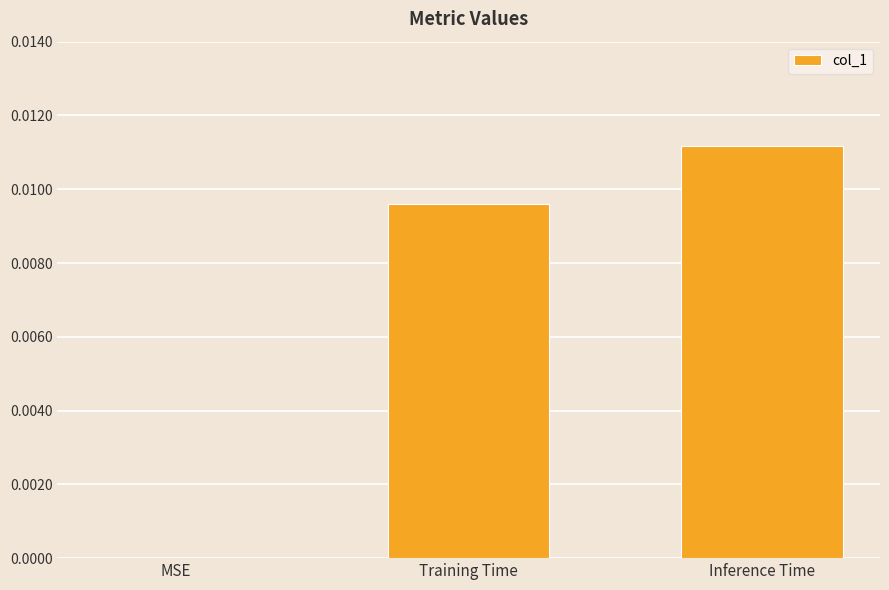

Are the bars horizontal?

No